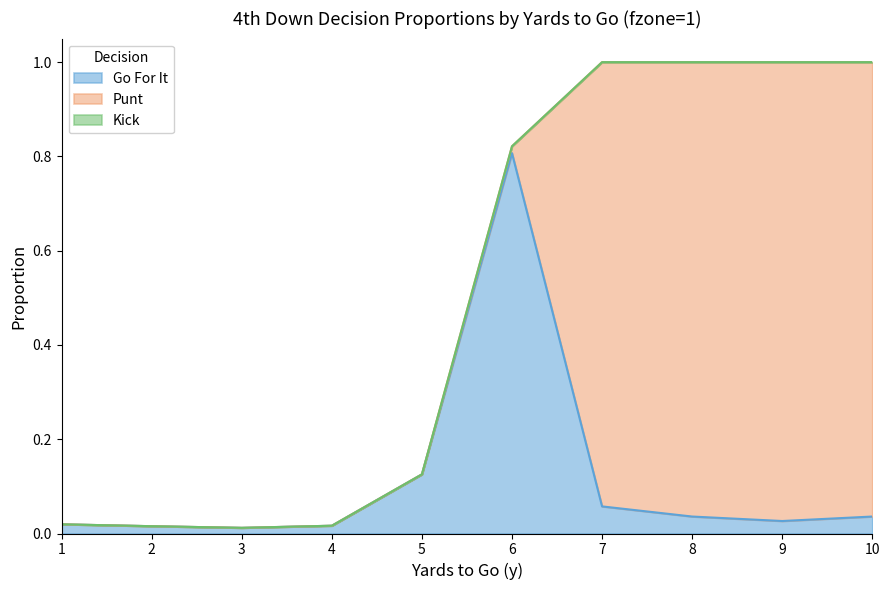

Is it true that kick equals 0.0 at 7?

True